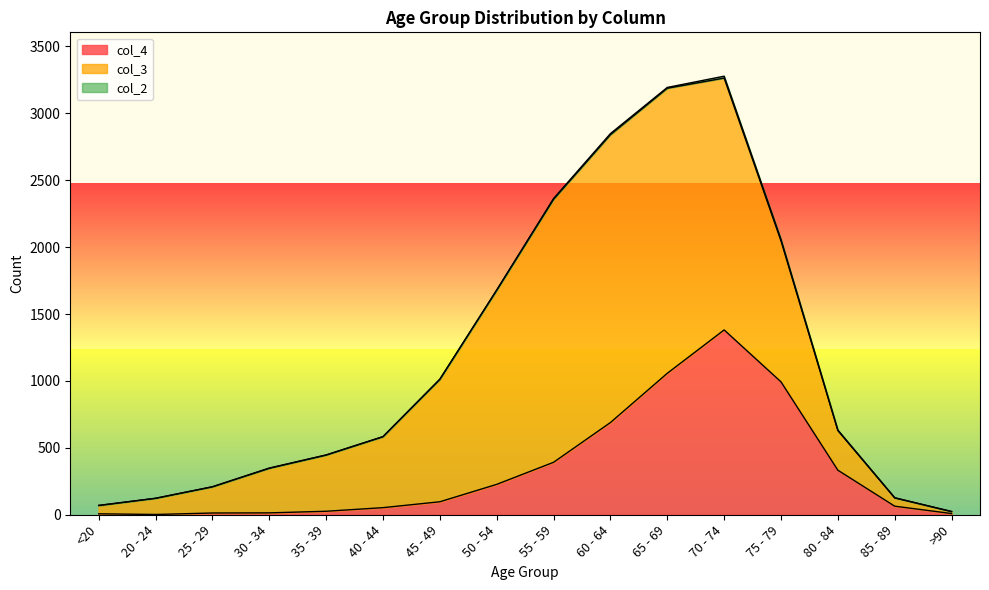

What is the spread (max minus min) of values at <20?

61